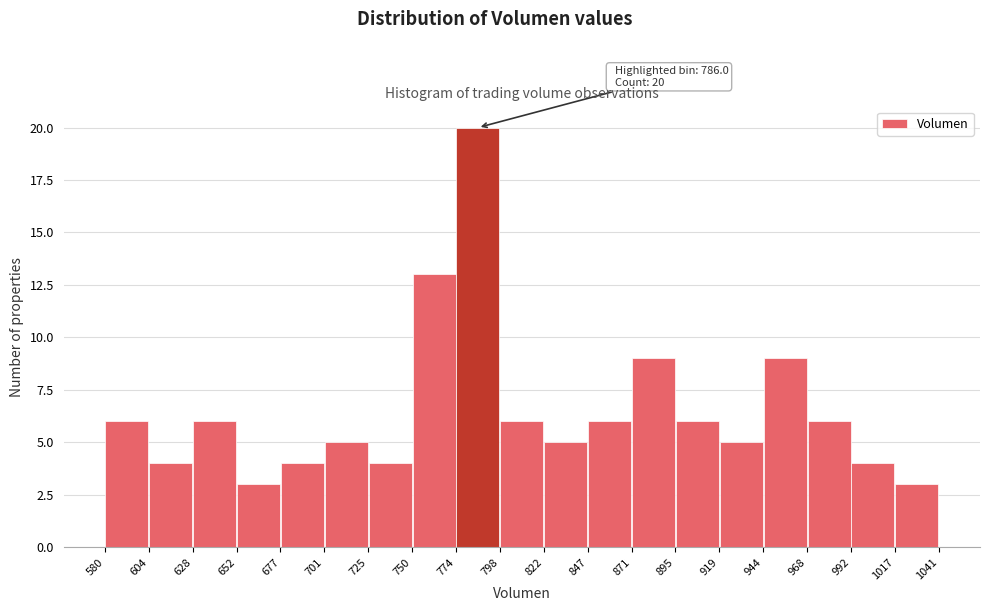

Over which range of the x-axis is the bar tallest?

774 to 798